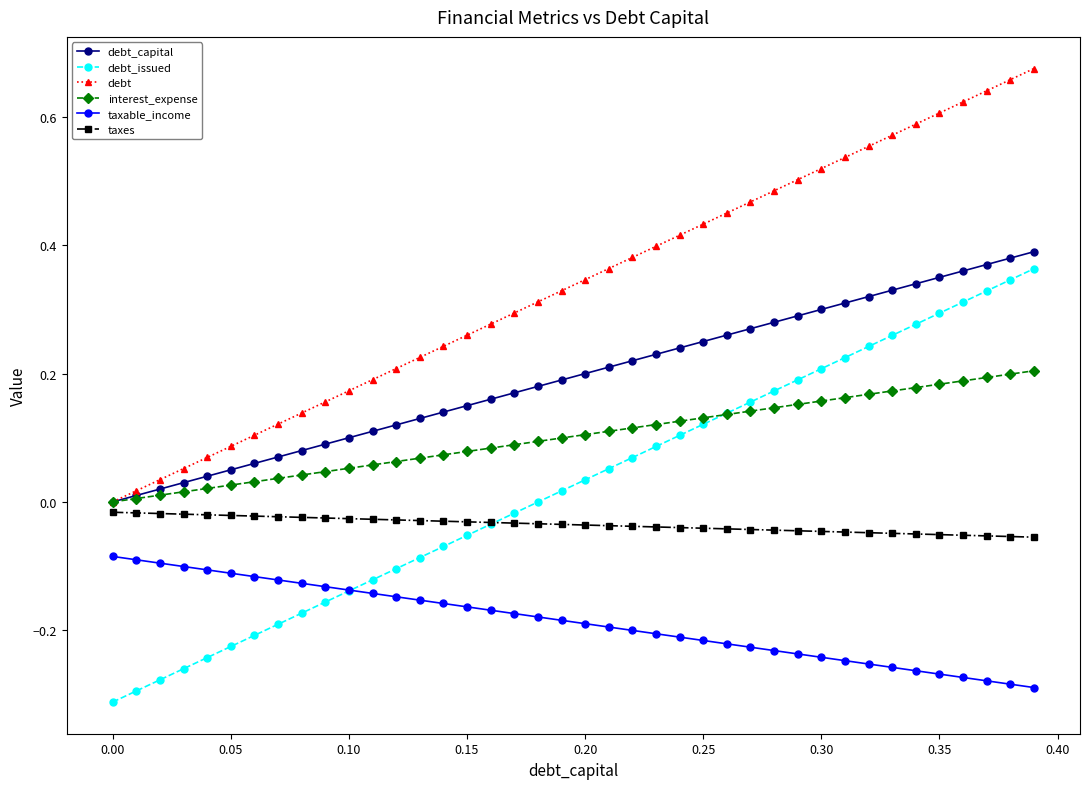

True or false: debt_capital and debt_issued intersect in this chart.

False